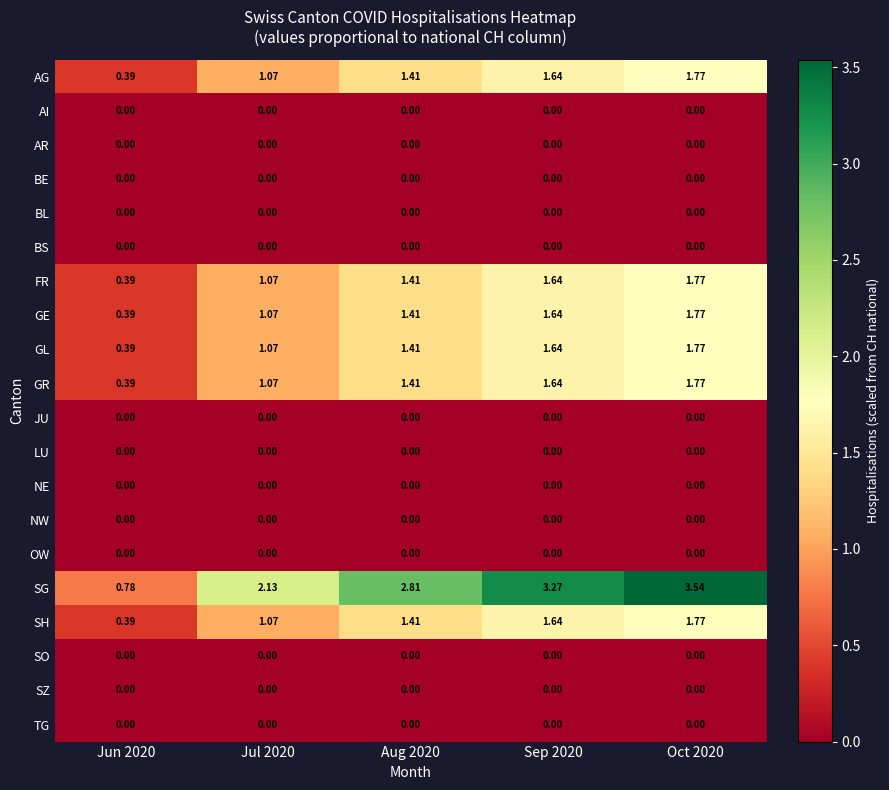

Which series has the largest total across all categories?

SG